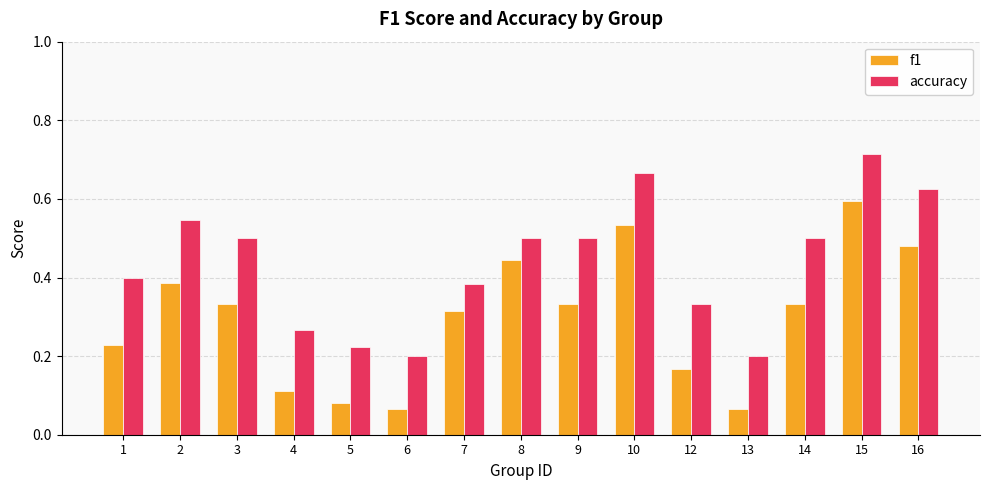

At 7, list the series in order from largest to smallest.

accuracy, f1